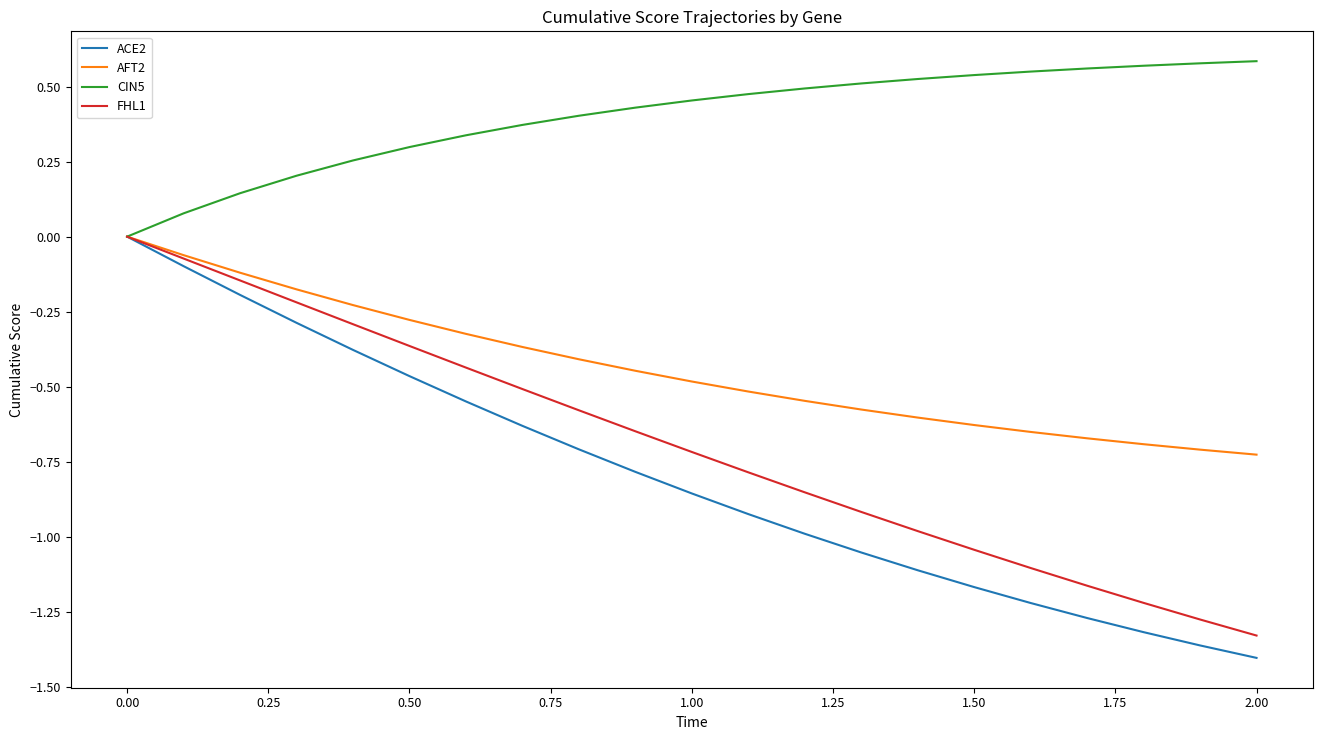

Which series has the largest range (max minus min)?

ACE2